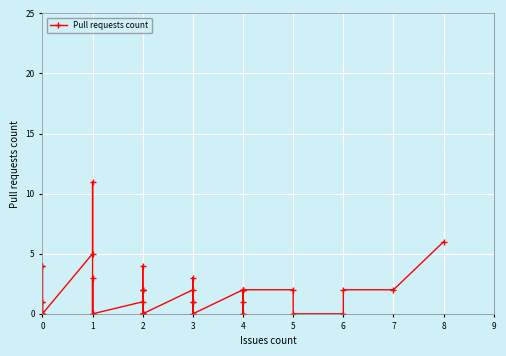

The value at 2 is -6. True or false?

False